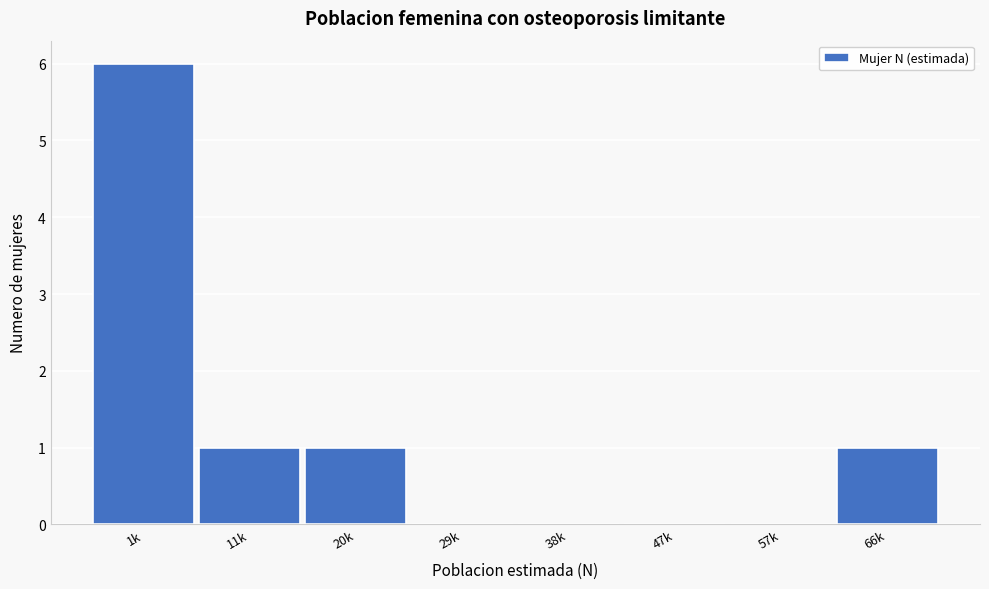

Reading left to right, transcribe all the data shown in this chart.

1k=6	11k=1	20k=1	29k=0	38k=0	47k=0	57k=0	66k=1